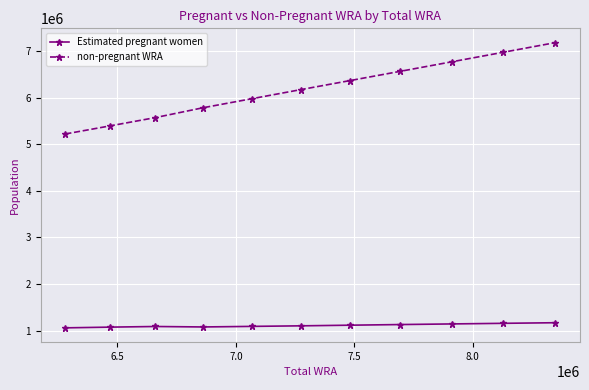

True or false: non-pregnant WRA and Estimated pregnant women intersect in this chart.

False